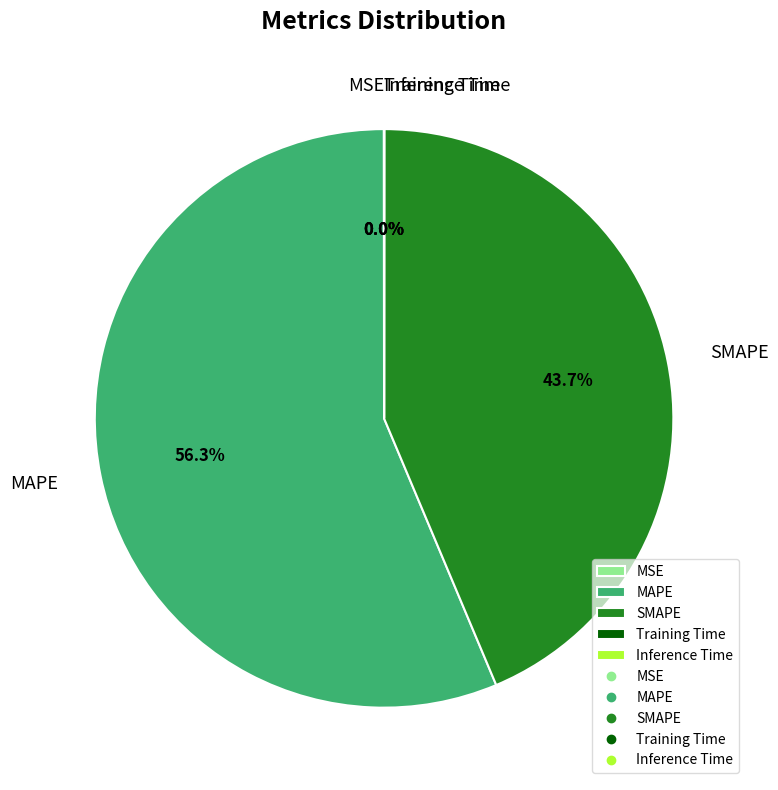

What is the largest slice in the pie chart?

MAPE